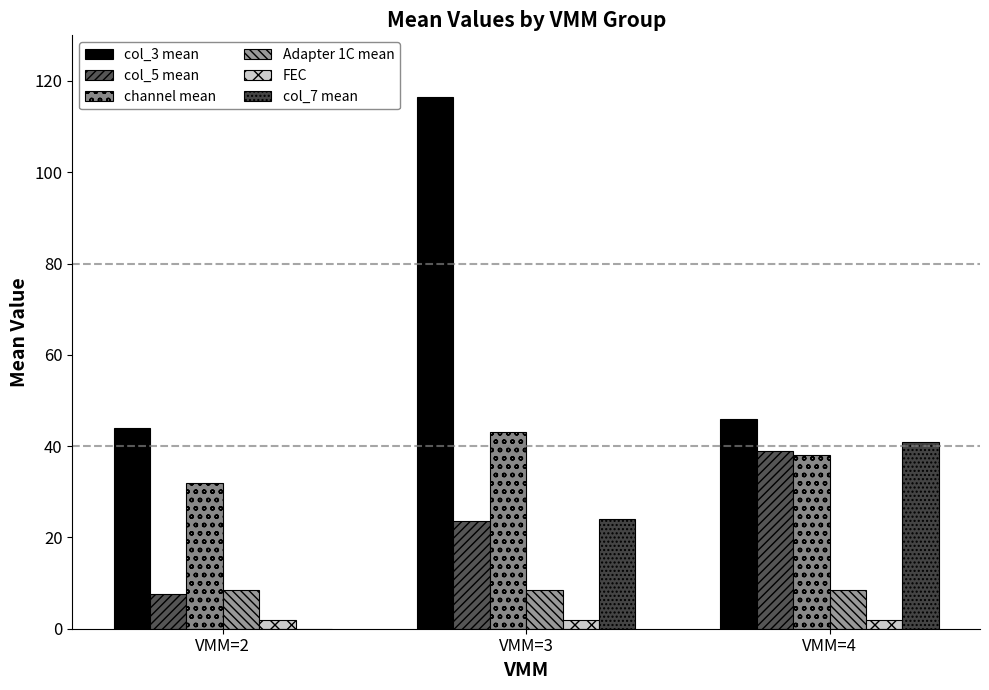

What is the sum of all Adapter 1C mean values?

25.5